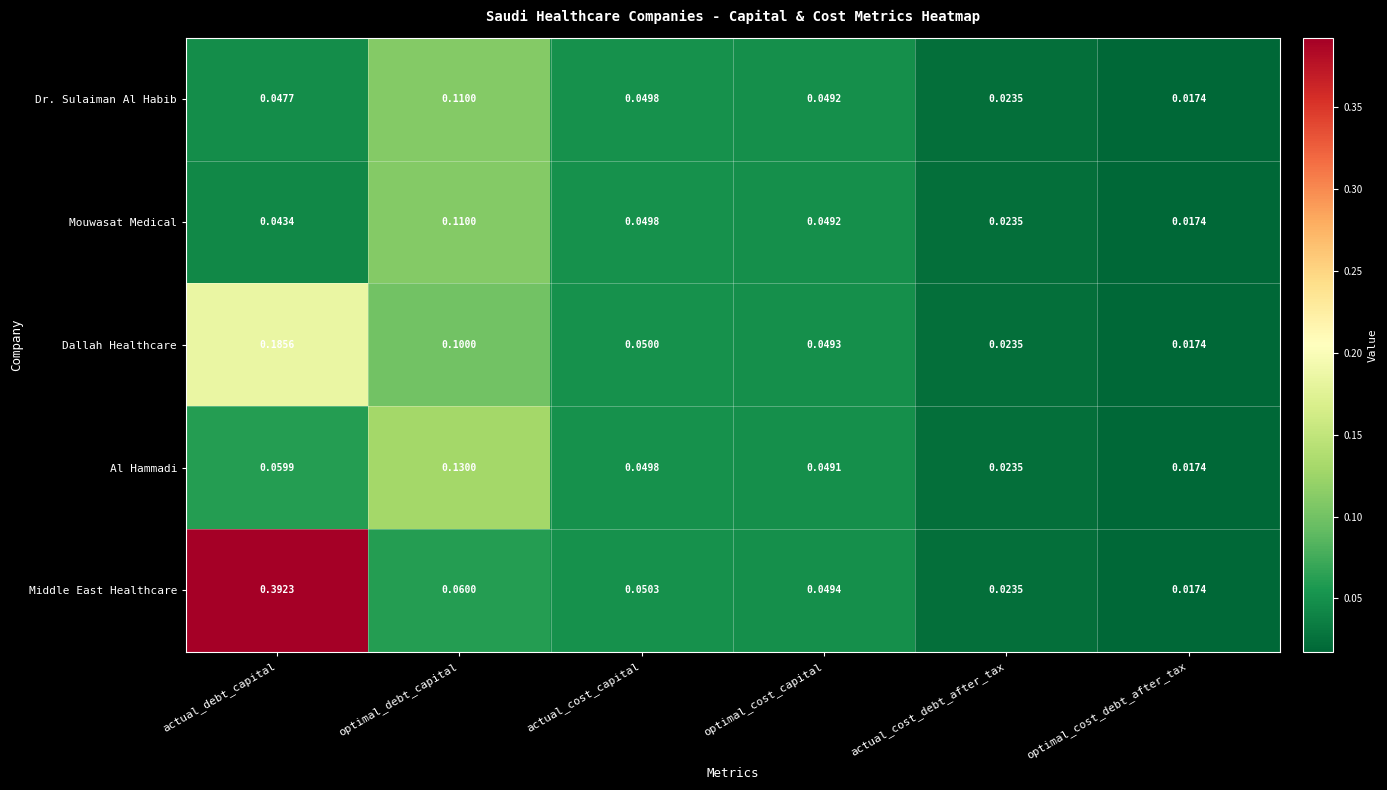

Which label corresponds to the largest value in the chart?

actual_debt_capital